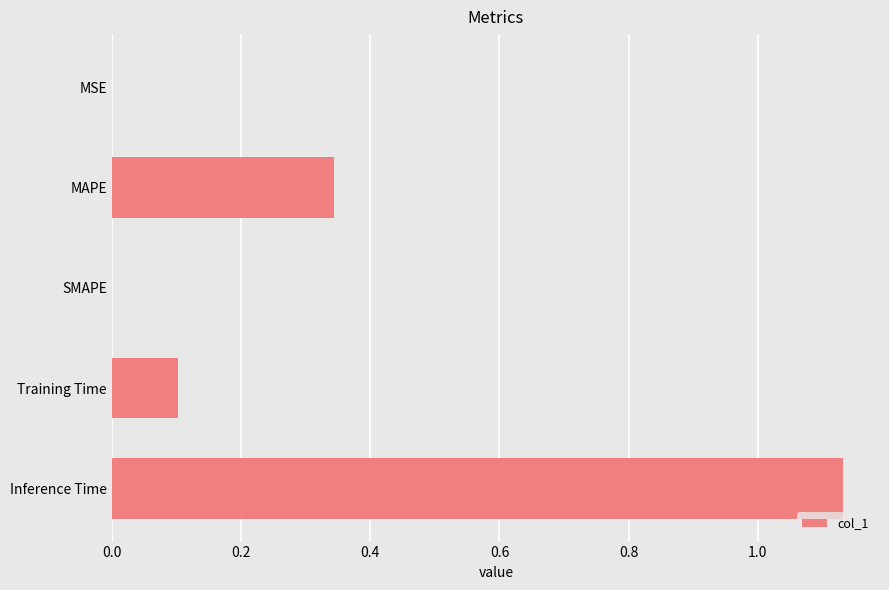

Are the bars grouped side by side (vs. stacked)?

No